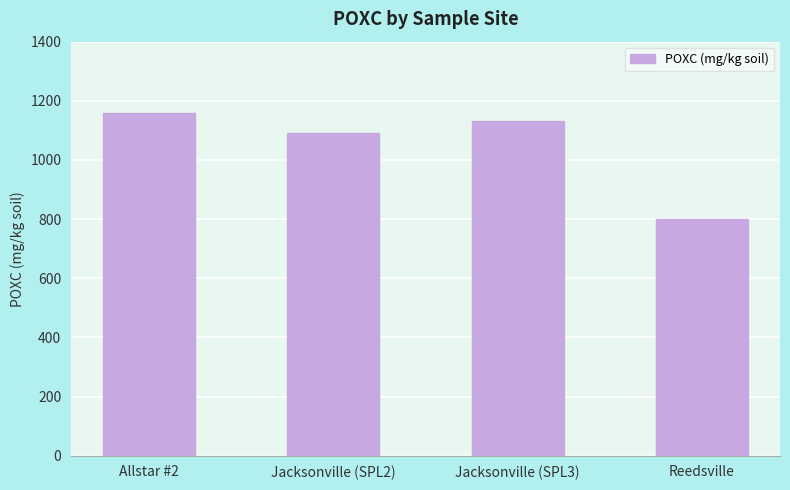

At which category does the chart reach its minimum across all series?

Reedsville